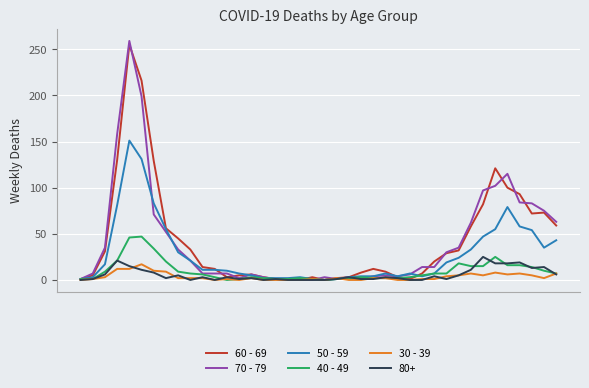

What is the greatest value displayed?

259